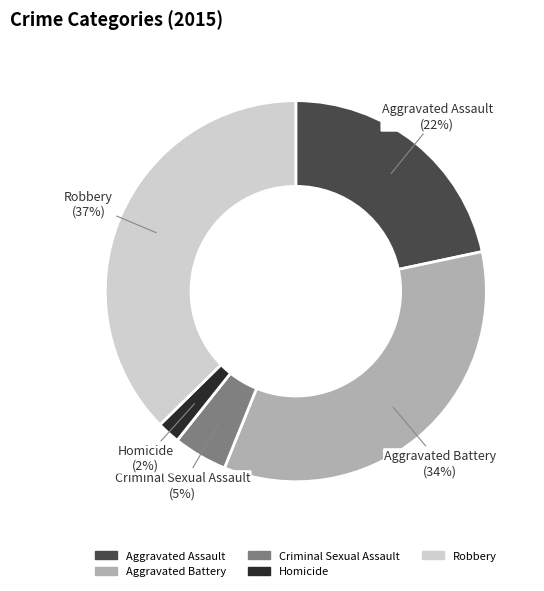

Which slice is the largest?

Robbery